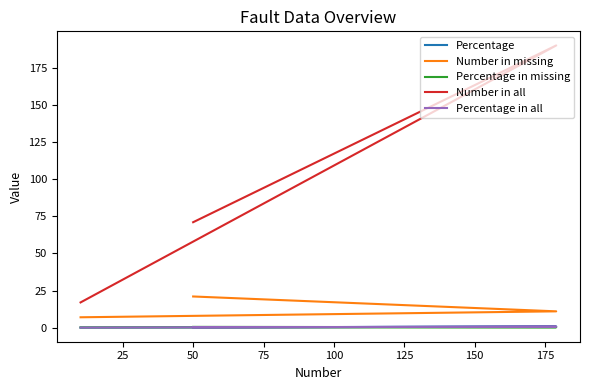

Which series has the largest total across all categories?

Number in all